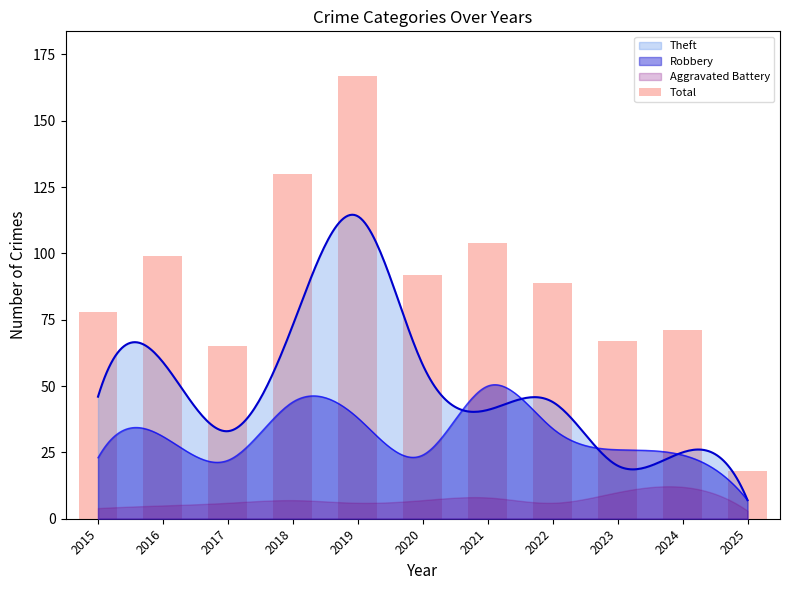

What is the smallest value displayed?

18